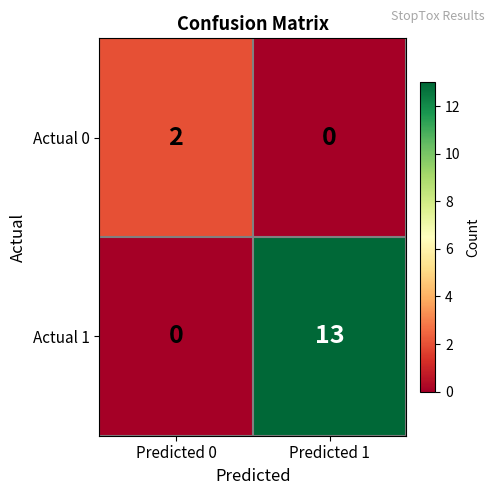

Reading left to right, extract all data points from this chart.

Actual 0: 2	0
Actual 1: 0	13